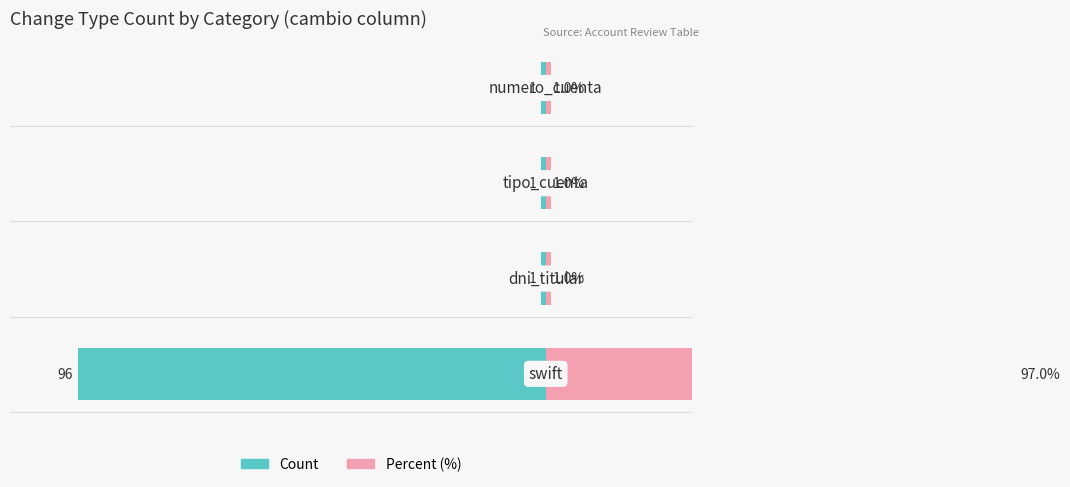

Between 3 and 1, which is larger?

3